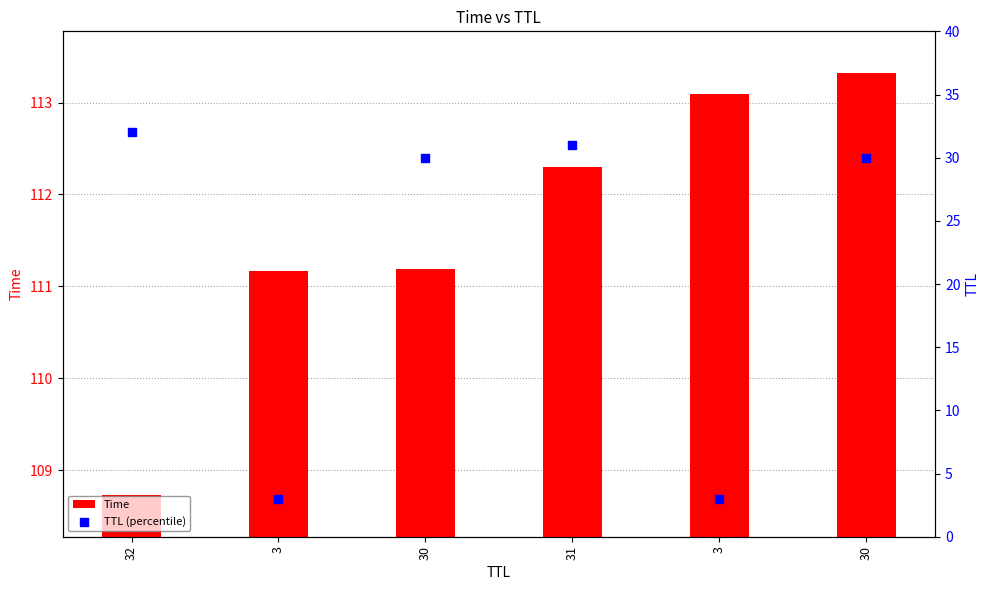

Is the value of Time at 3 greater than the value of TTL (percentile) at 30?

Yes